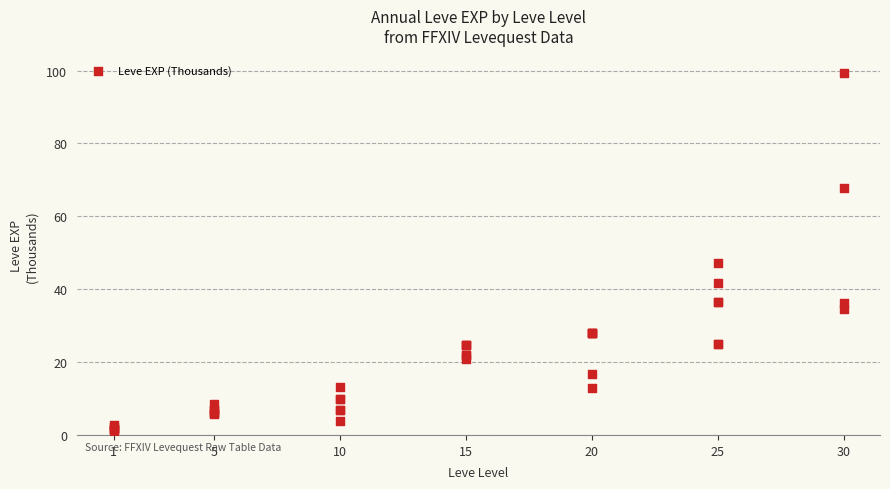

What Y value in the scatter plot is closest to 50?

47.2